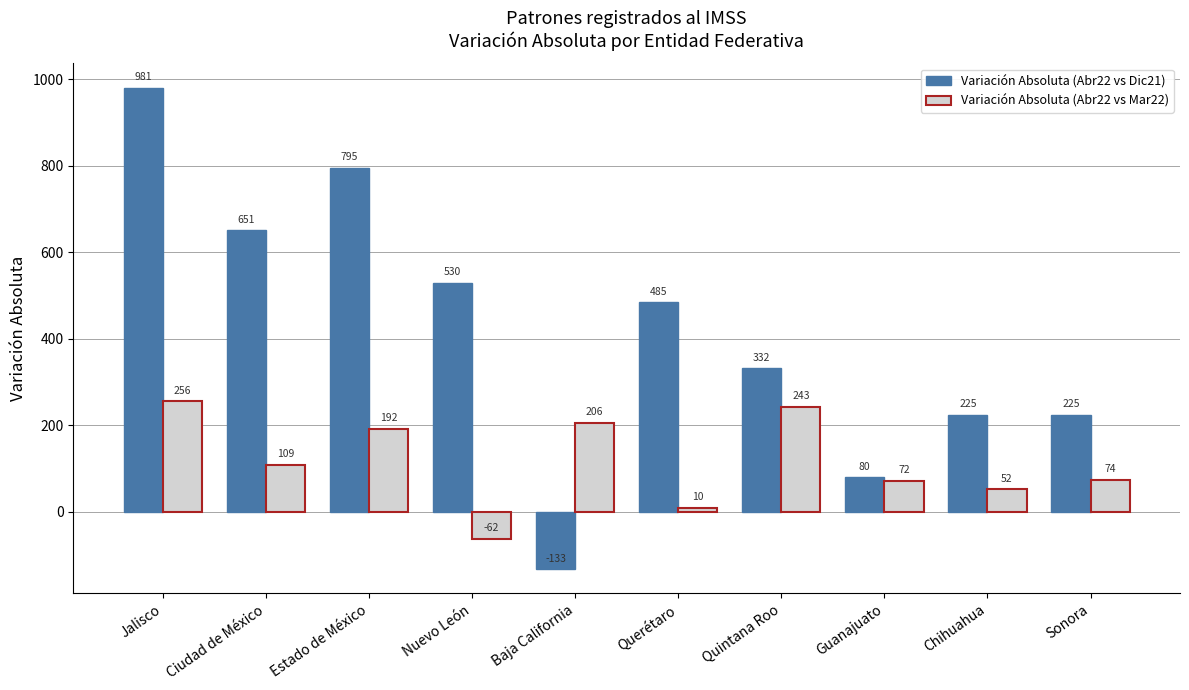

Reading right to left, list all the values displayed in this chart.

Variación Absoluta (Abr22 vs Dic21): Sonora=225	Chihuahua=225	Guanajuato=80	Quintana Roo=332	Querétaro=485	Baja California=-133	Nuevo León=530	Estado de México=795	Ciudad de México=651	Jalisco=981
Variación Absoluta (Abr22 vs Mar22): Sonora=74	Chihuahua=52	Guanajuato=72	Quintana Roo=243	Querétaro=10	Baja California=206	Nuevo León=-62	Estado de México=192	Ciudad de México=109	Jalisco=256